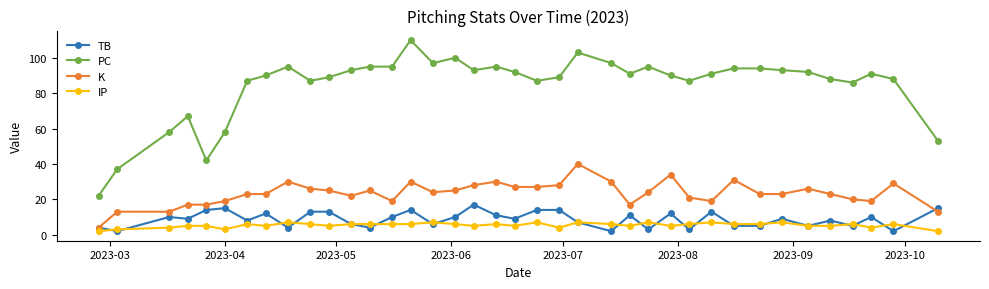

What is the highest value of the IP series?

7